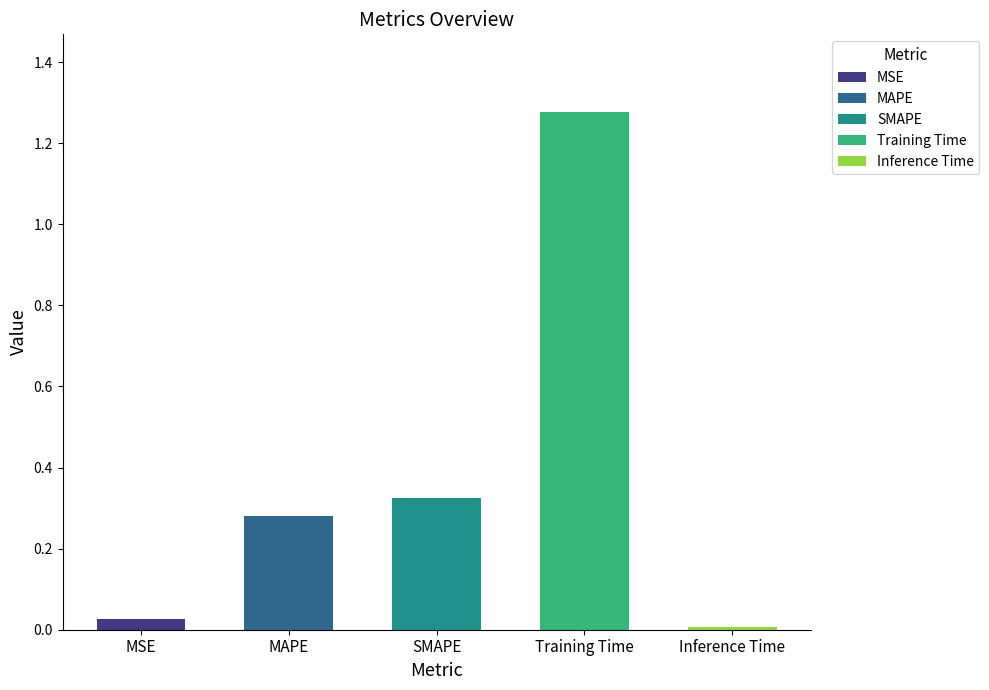

List the labels in order of value, smallest first.

Inference Time, MSE, MAPE, SMAPE, Training Time